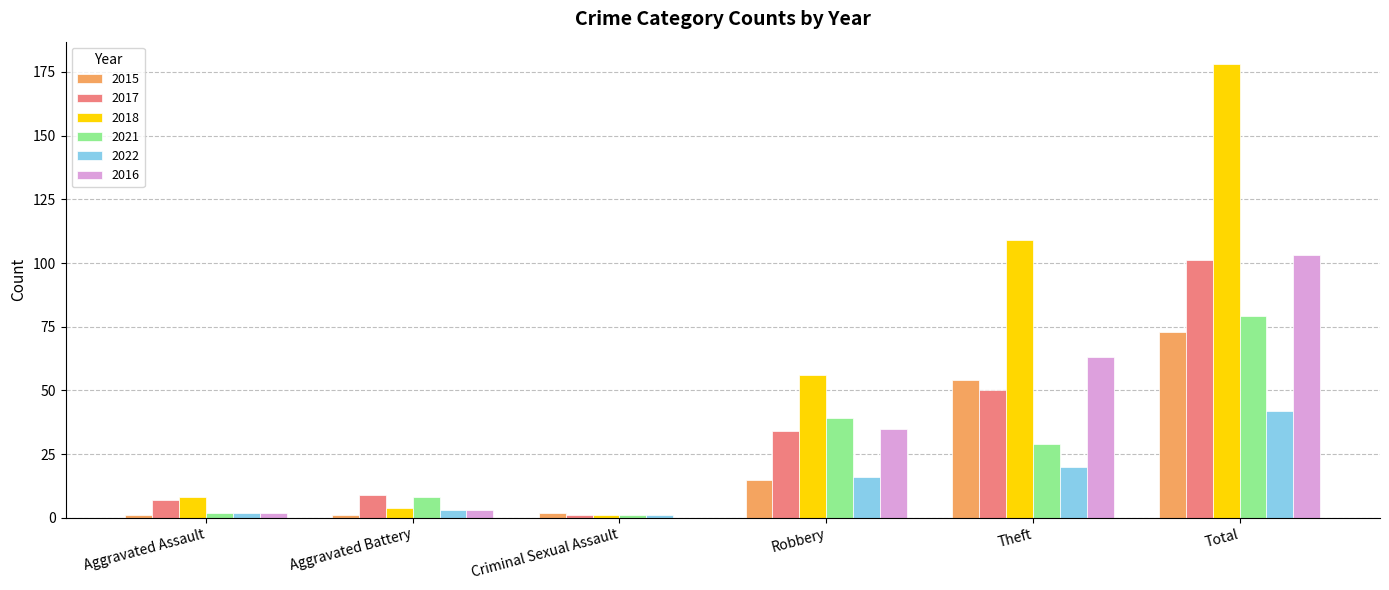

The 2016 series shows 63 at Theft. True or false?

True